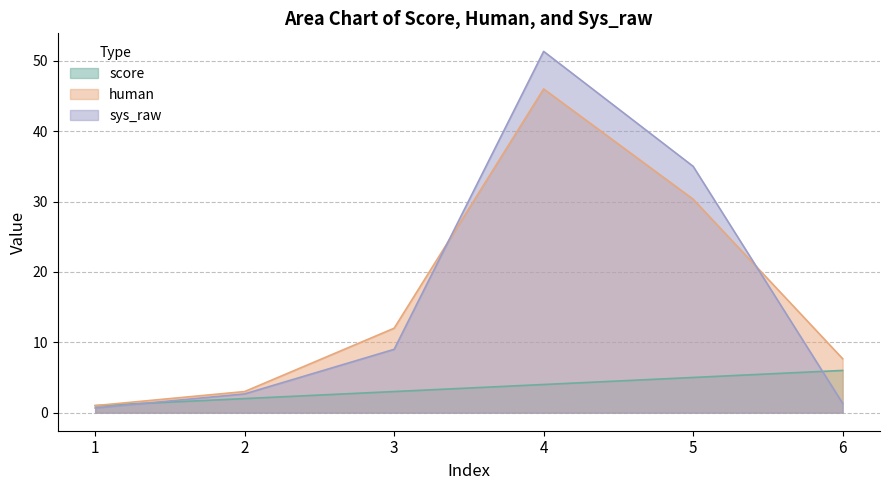

Is the value of score at 3 greater than the value of sys_raw at 5?

No